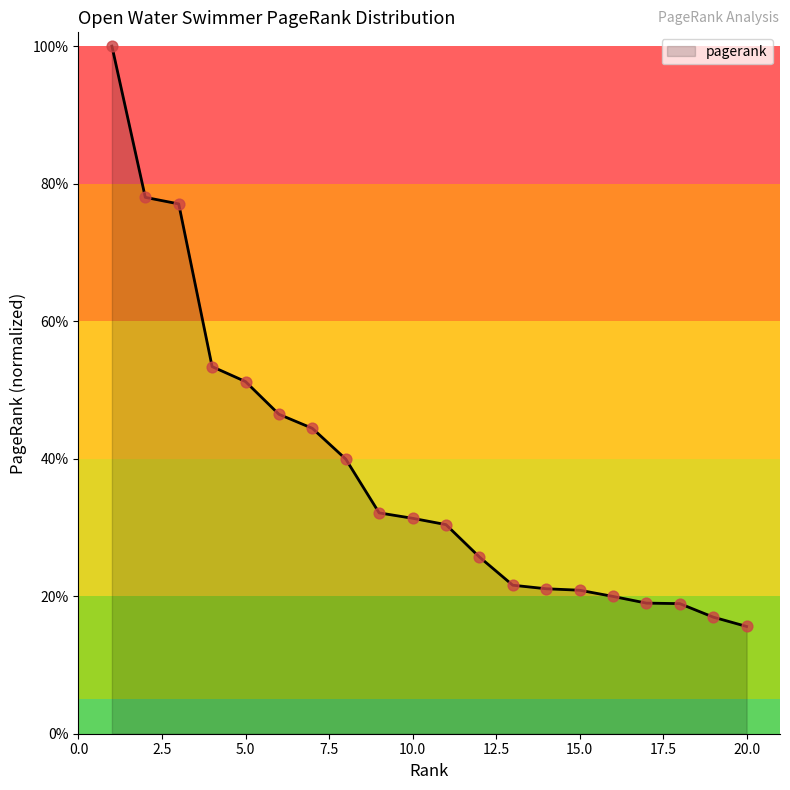

Does the chart have visible grid lines?

No